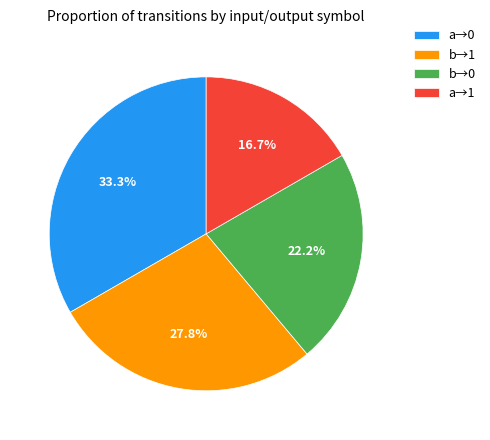

To the nearest percent, what is the difference between the largest and smallest slice percentages?

17%